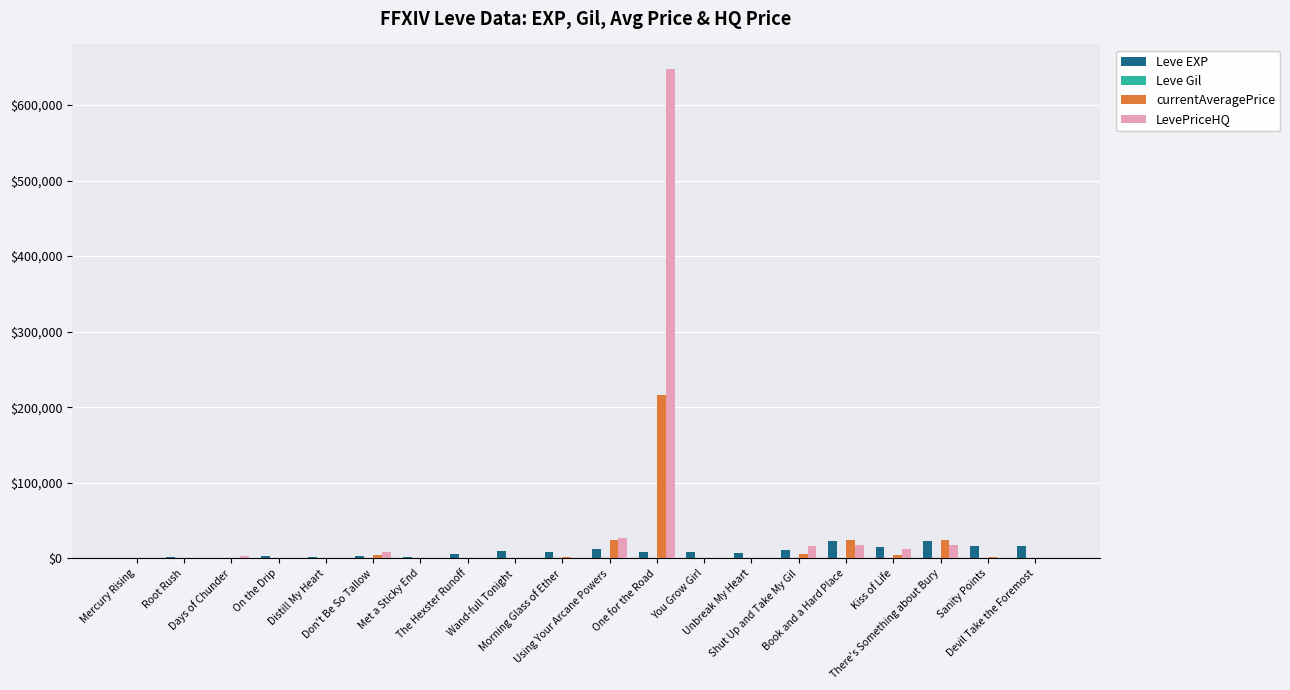

What is the sum of all Leve EXP values?

178070.0